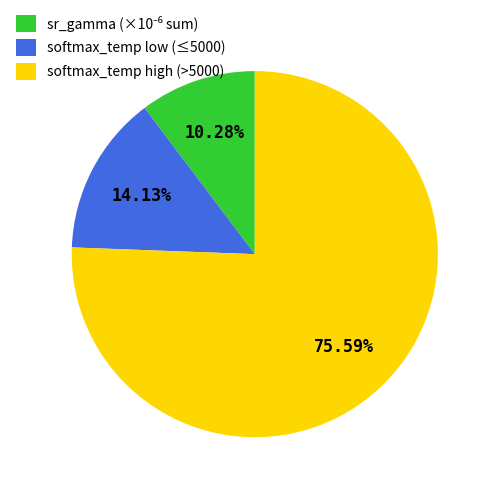

How many segments does this pie chart have?

3